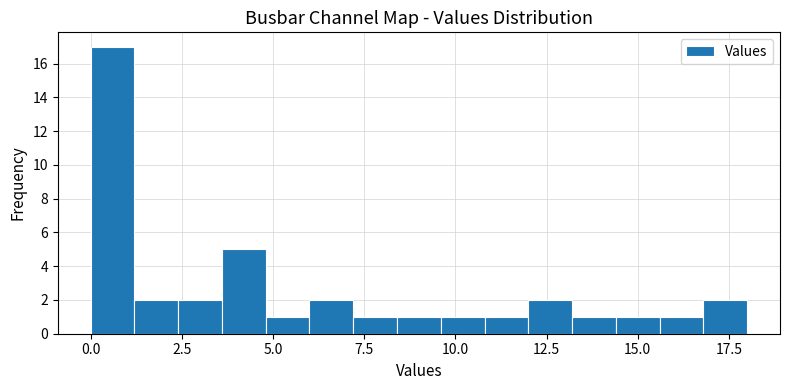

Read against the x-axis, roughly where is the centre of the tallest bar?

0.5